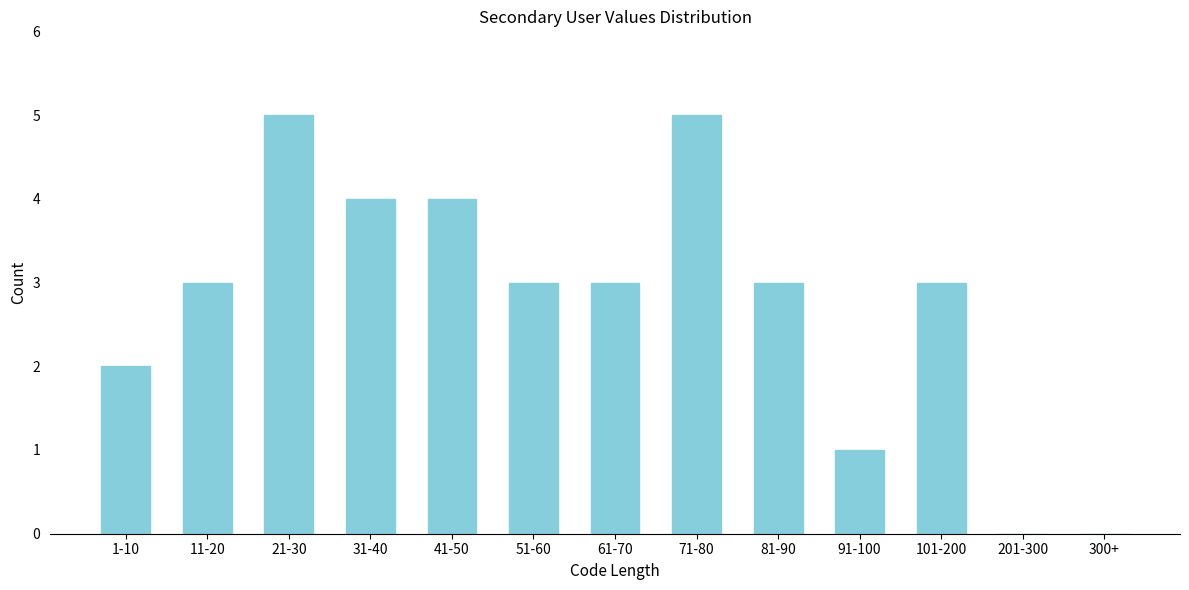

Reading left to right, extract all data points from this chart.

1-10=2	11-20=3	21-30=5	31-40=4	41-50=4	51-60=3	61-70=3	71-80=5	81-90=3	91-100=1	101-200=3	201-300=0	300+=0